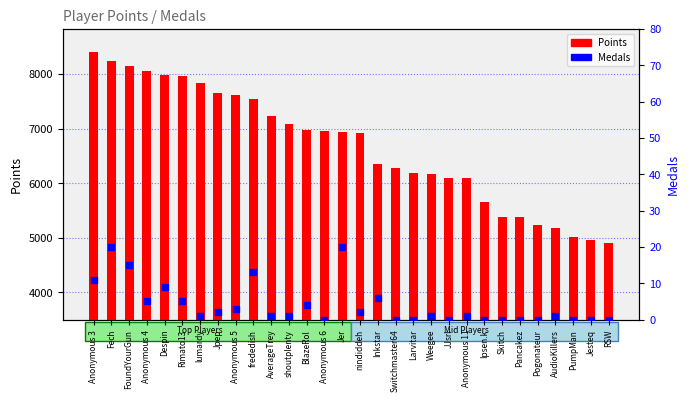

At which category is the sum across all series the highest?

Anonymous 3